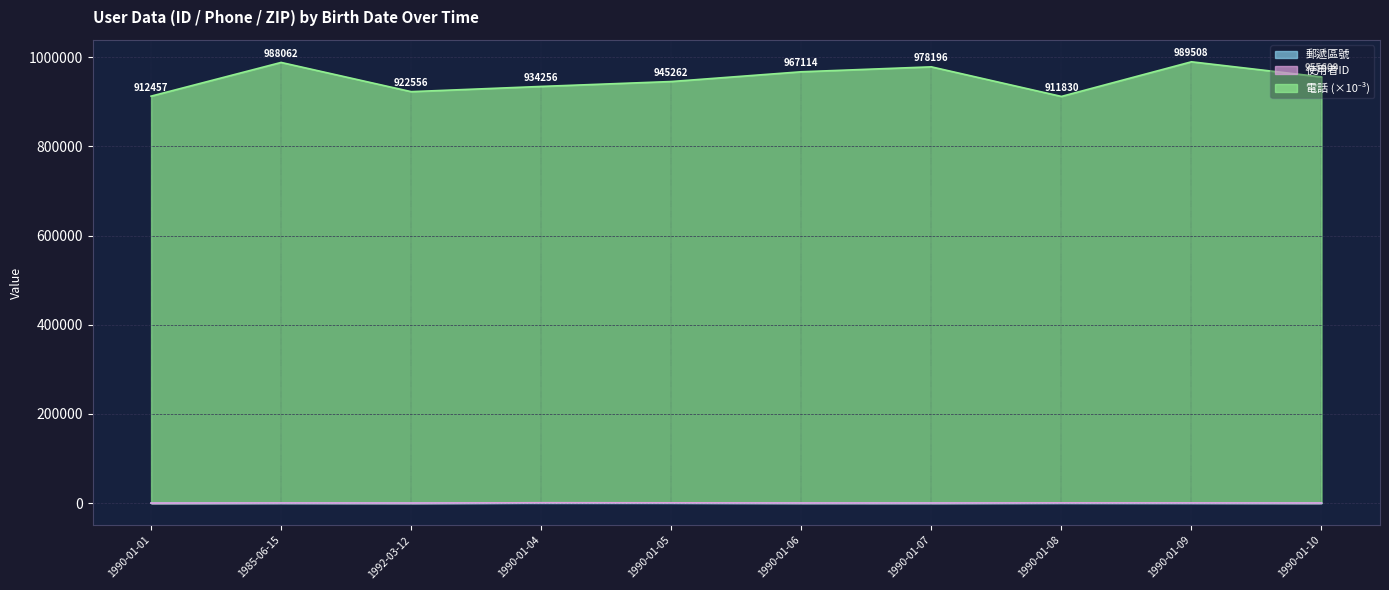

What is the label of the 5th point from the right?

1990-01-06